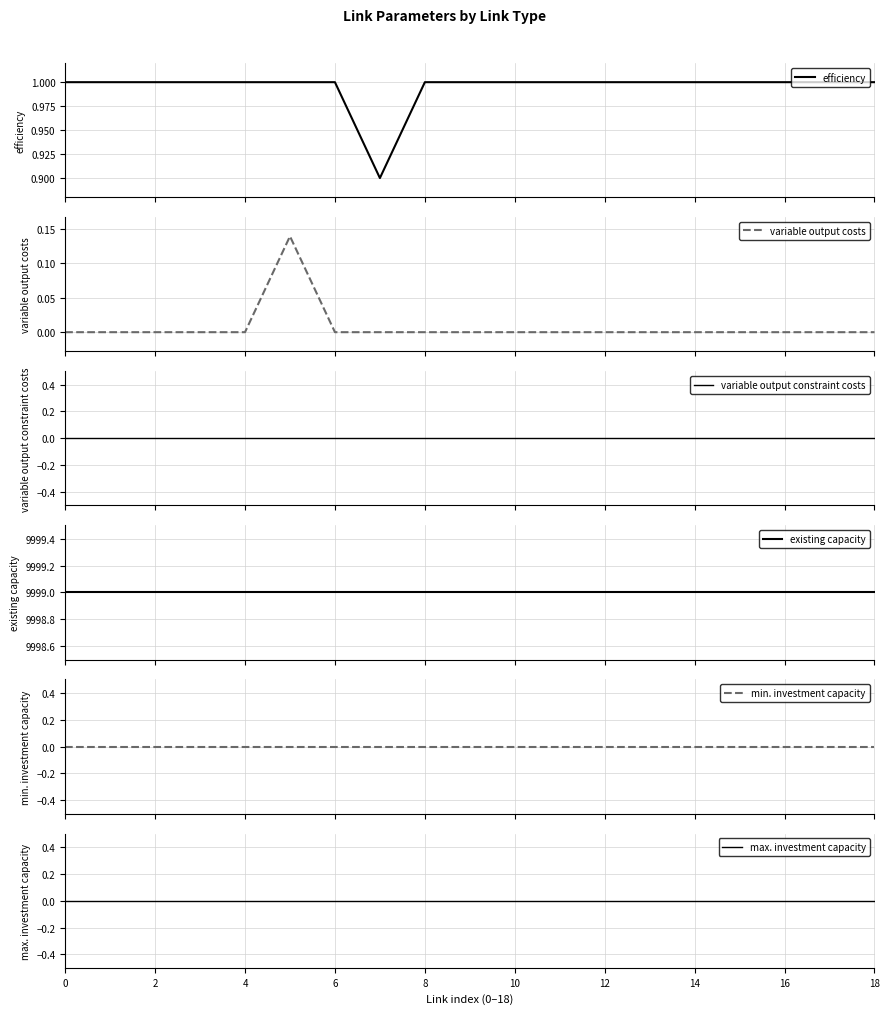

What is the highest value of the efficiency series?

1.0